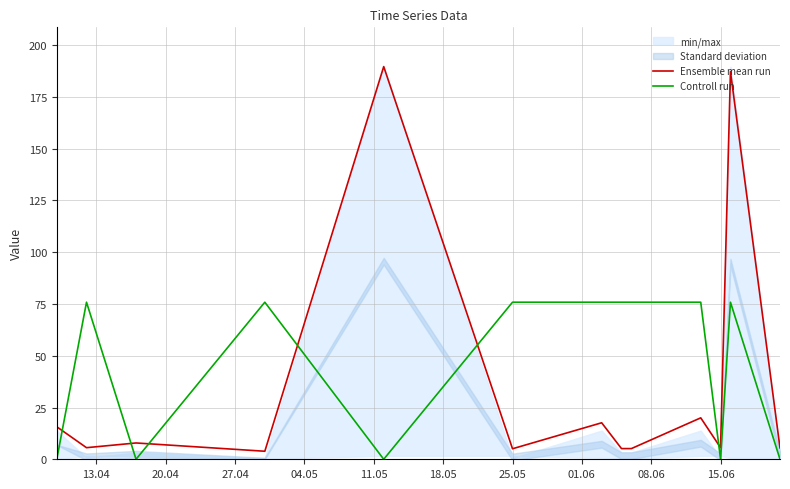

The Ensemble mean run series shows 5.1 at 25.05. True or false?

True